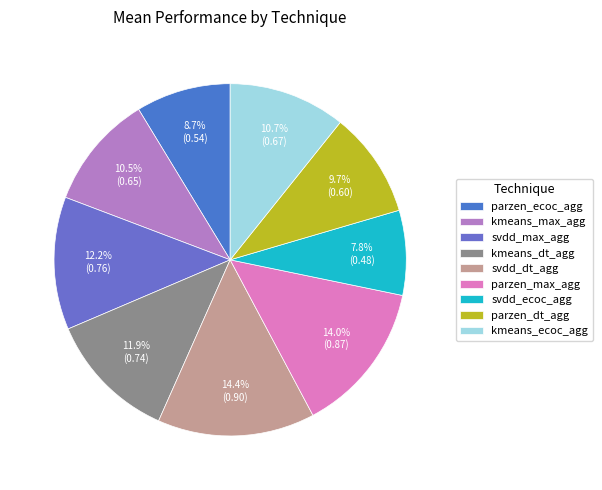

Rank the categories by value from lowest to highest.

svdd_ecoc_agg, parzen_ecoc_agg, parzen_decision_templates_agg, kmeans_max_agg, kmeans_ecoc_agg, kmeans_decision_templates_agg, svdd_max_agg, parzen_max_agg, svdd_decision_templates_agg